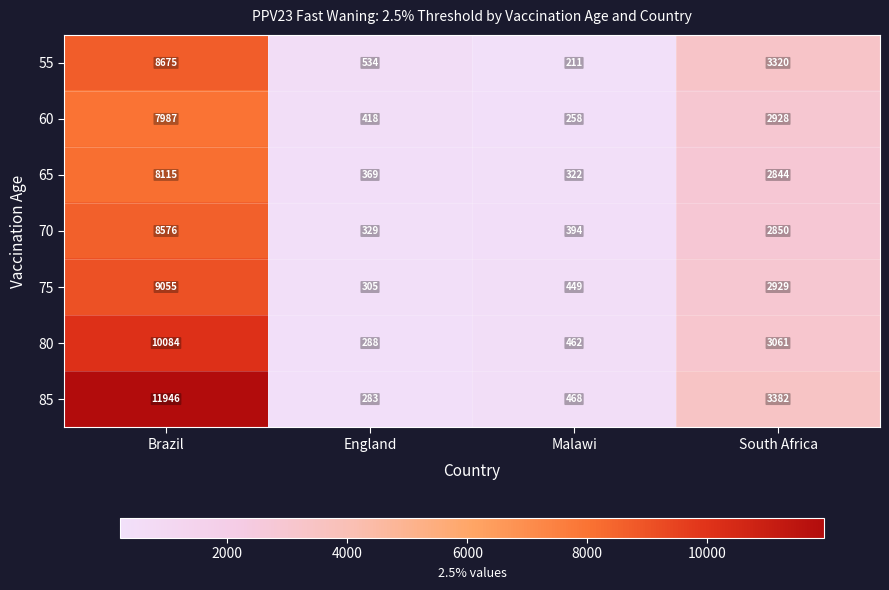

Which series has the largest range (max minus min)?

85